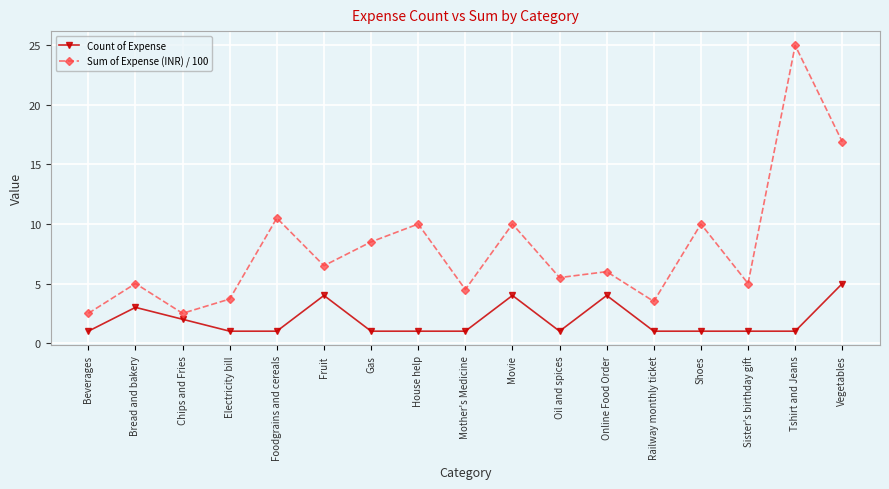

True or false: Count of Expense and Sum of Expense (INR) / 100 intersect in this chart.

False